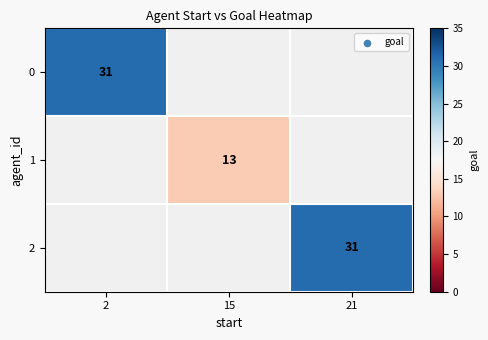

True or false: 0 has a value of 41 at 2.

False